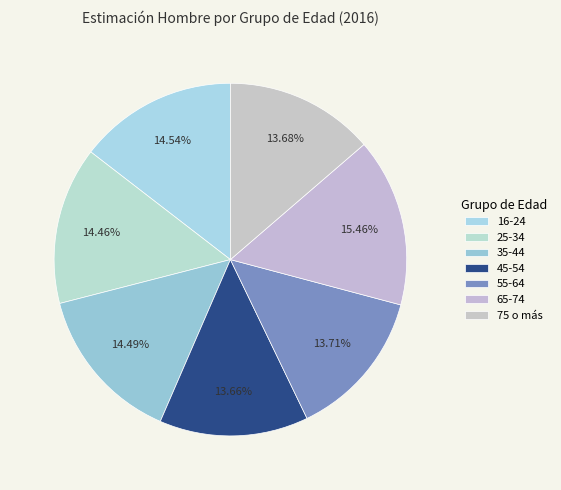

What percentage is the 16-24 slice, to the nearest percent?

15%